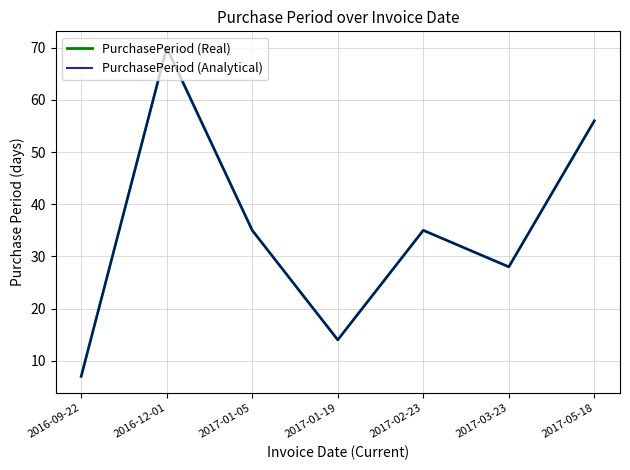

Is this an area chart (filled region under the line)?

No